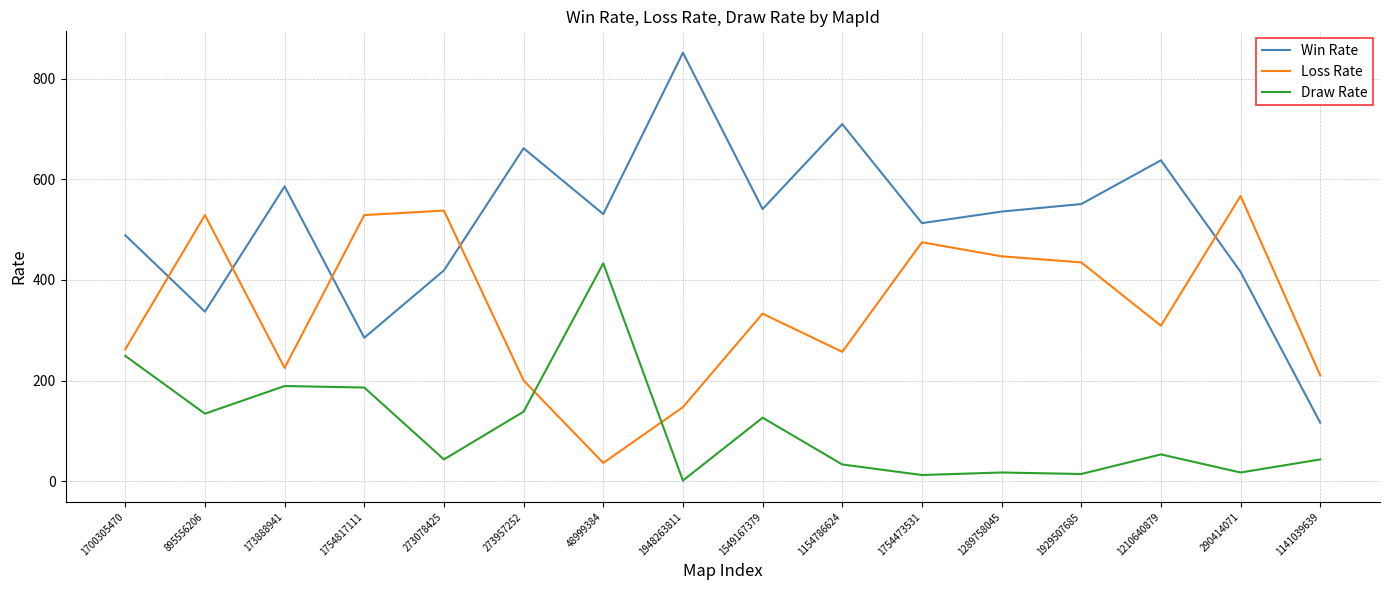

What are all the series names shown in the legend?

Win Rate, Loss Rate, Draw Rate